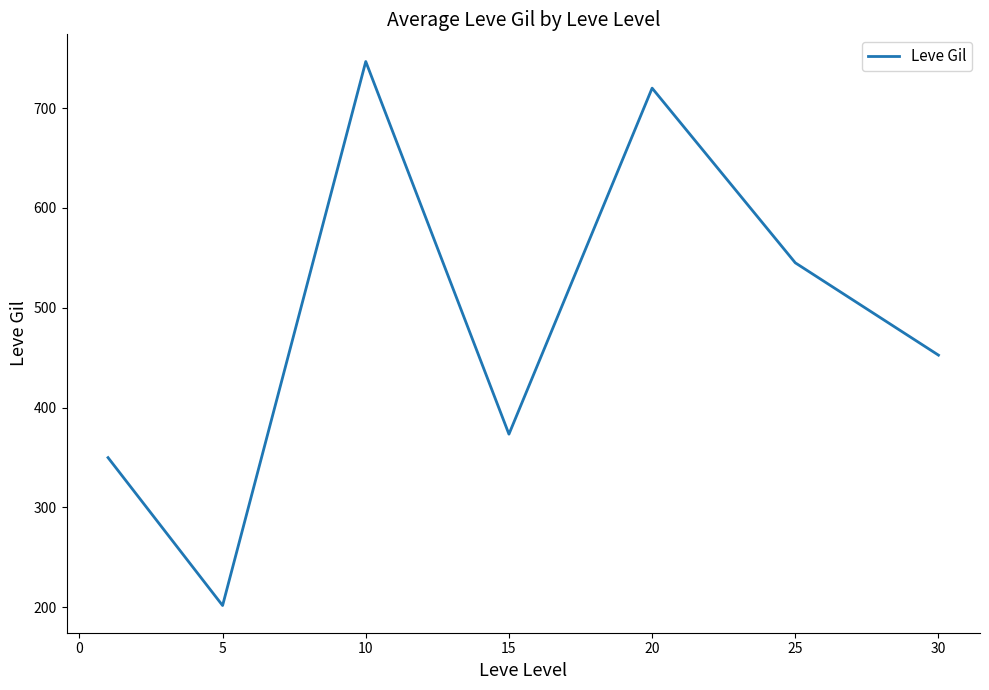

How many series are shown in this chart?

1